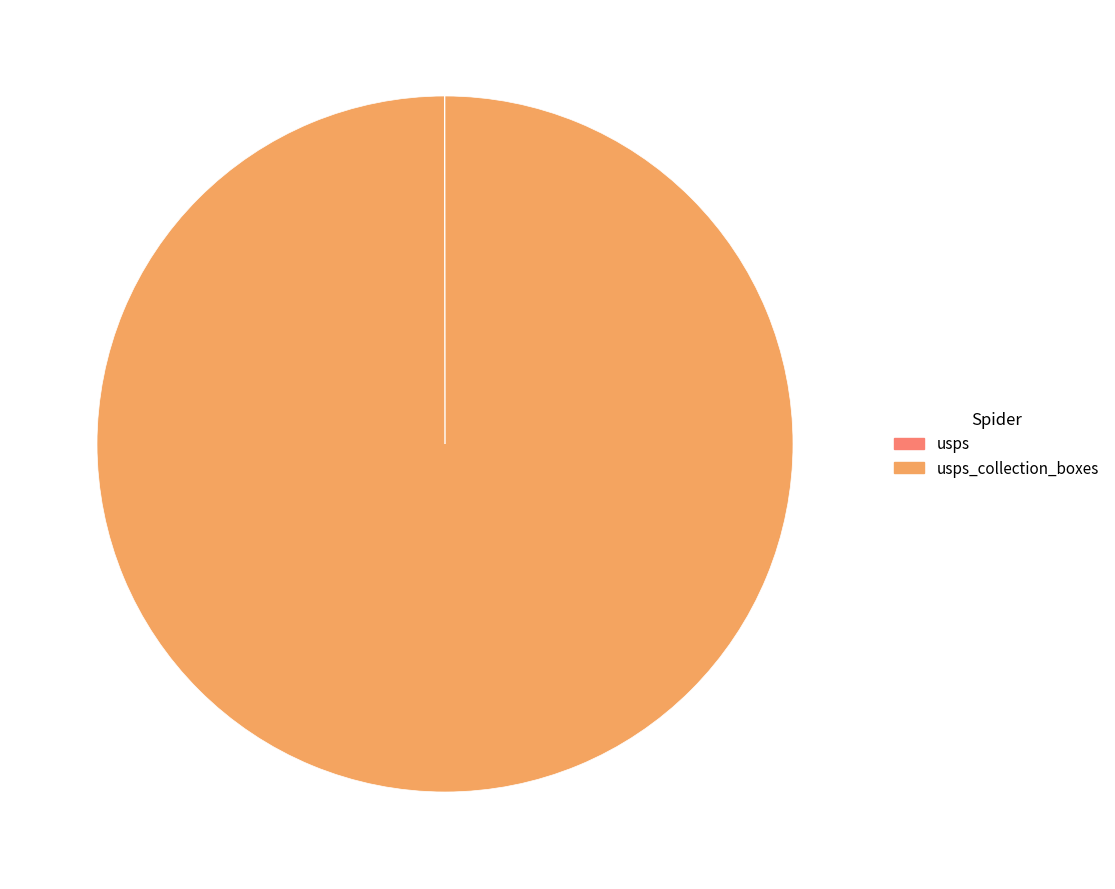

Does any single category account for the majority?

Yes